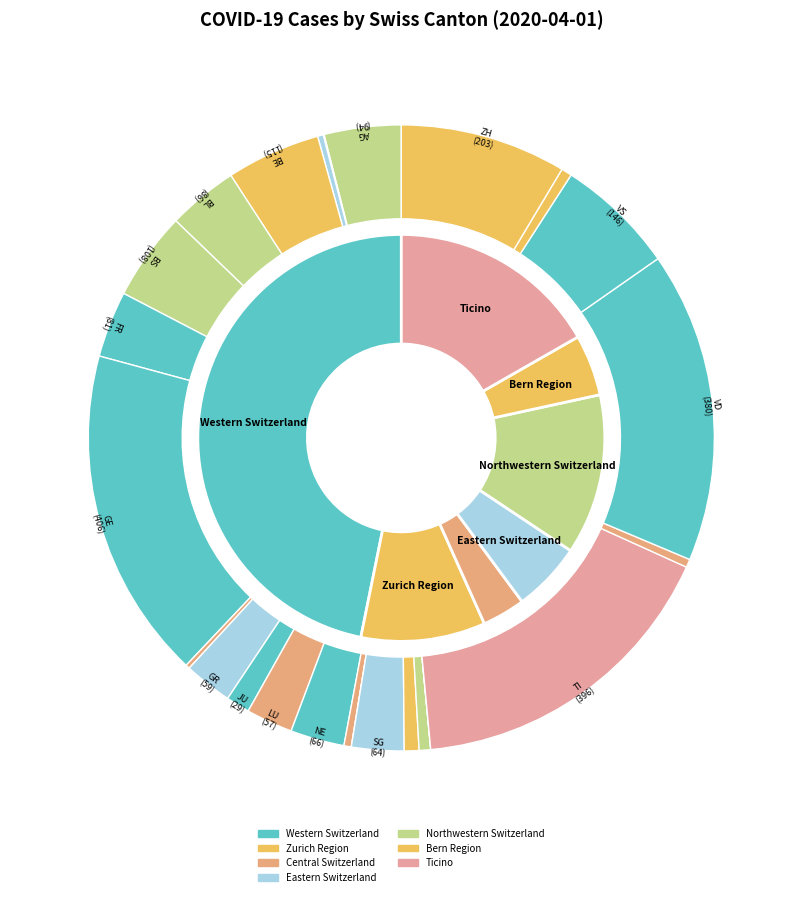

True or false: TI accounts for 7% of the total.

False